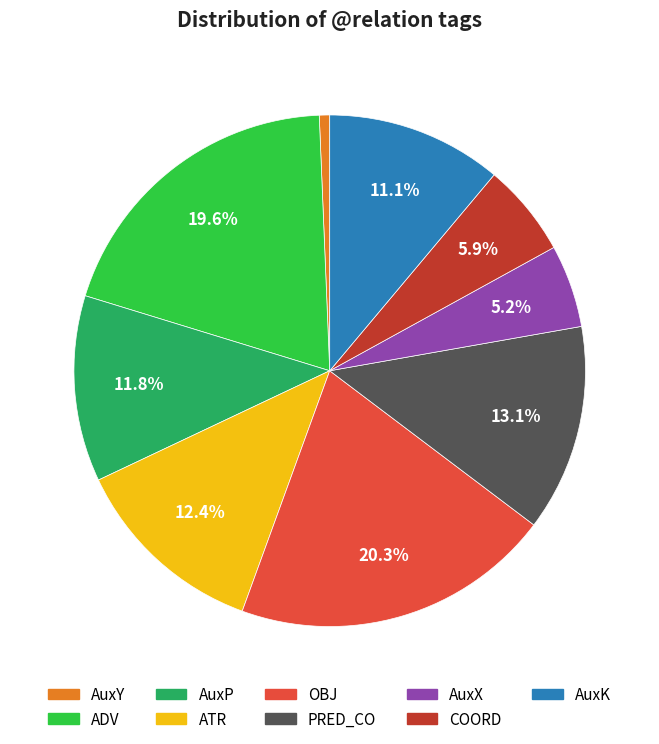

Does any single category account for the majority?

No